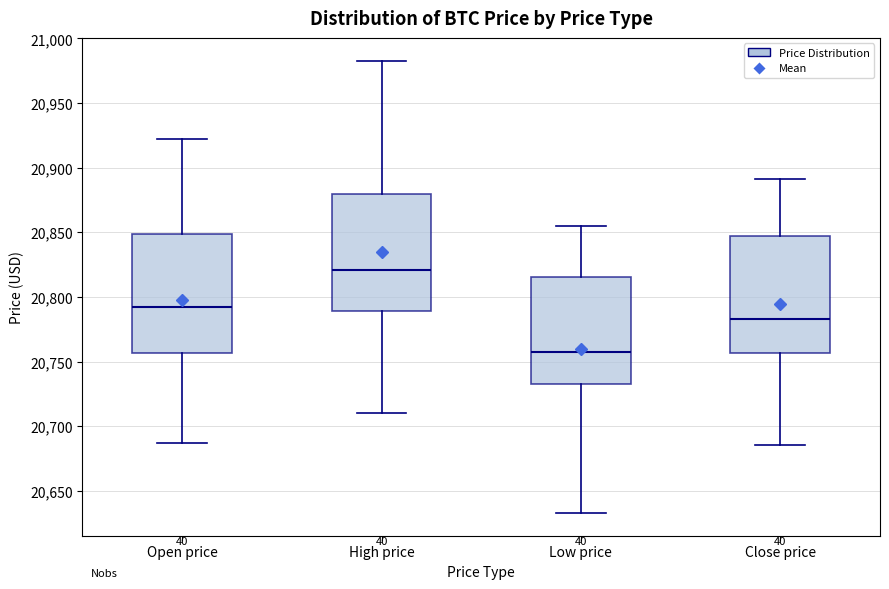

Which box has the highest median line?

High price